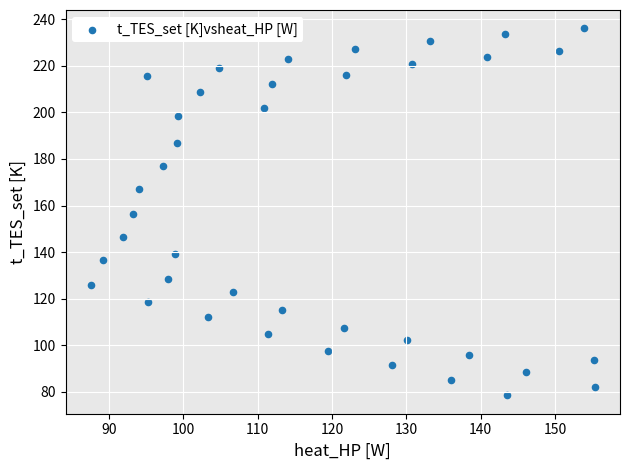

What is the range of X values (max minus min)?

67.8